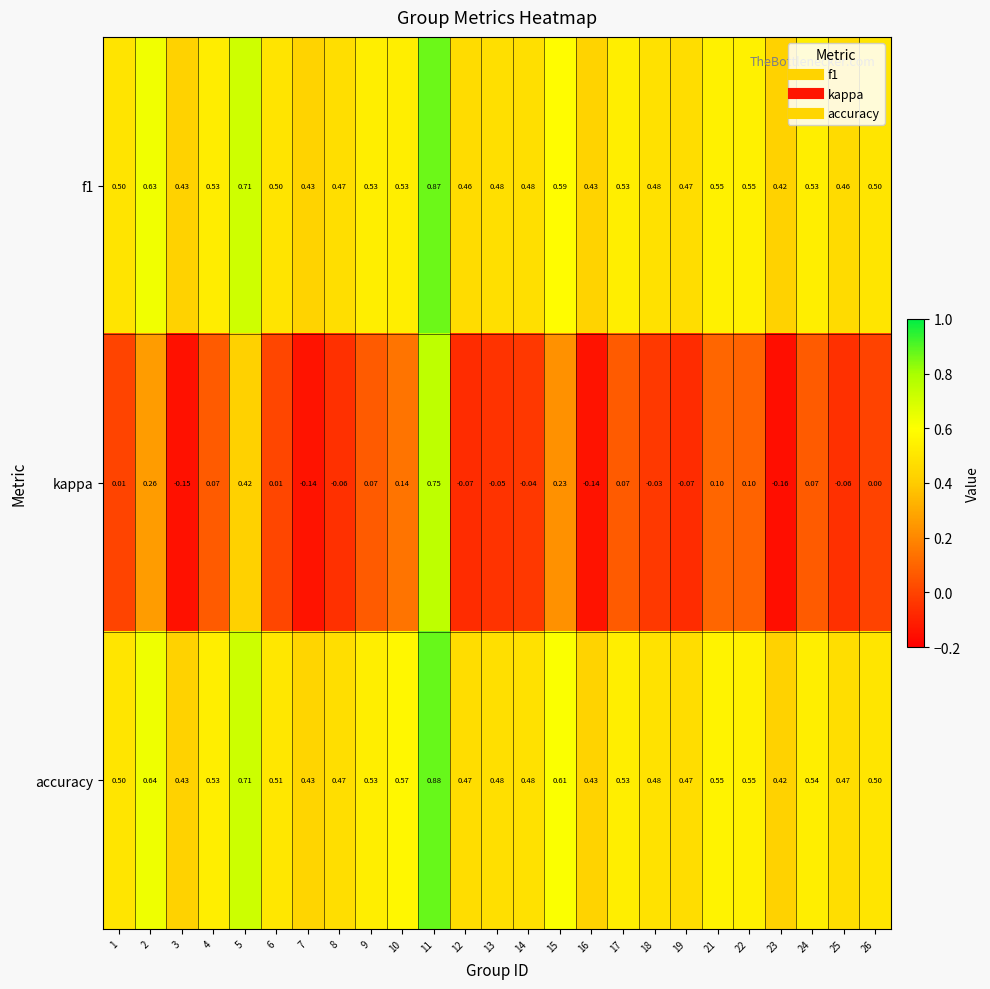

Which series has the largest total across all categories?

accuracy